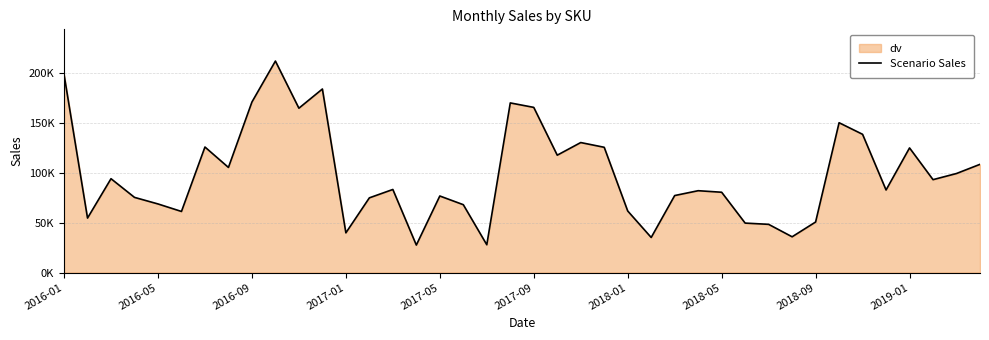

What is the difference between the values at 34 and 2018-09?

32322.2